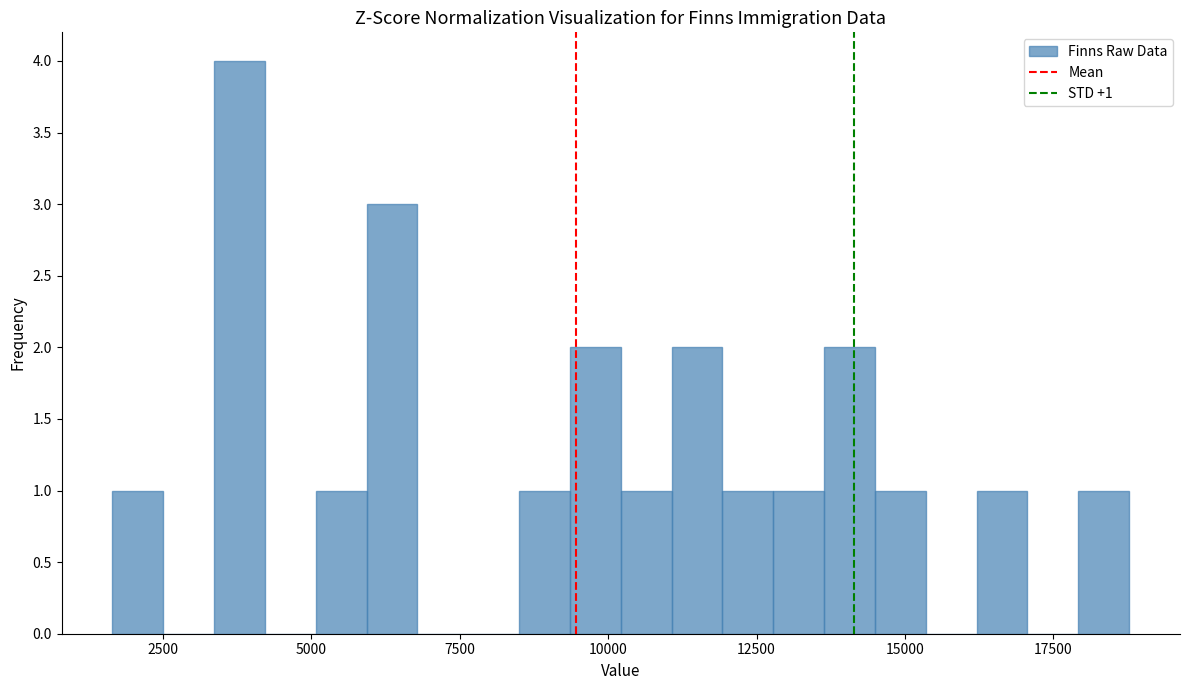

Read against the x-axis, roughly where is the centre of the tallest bar?

4000